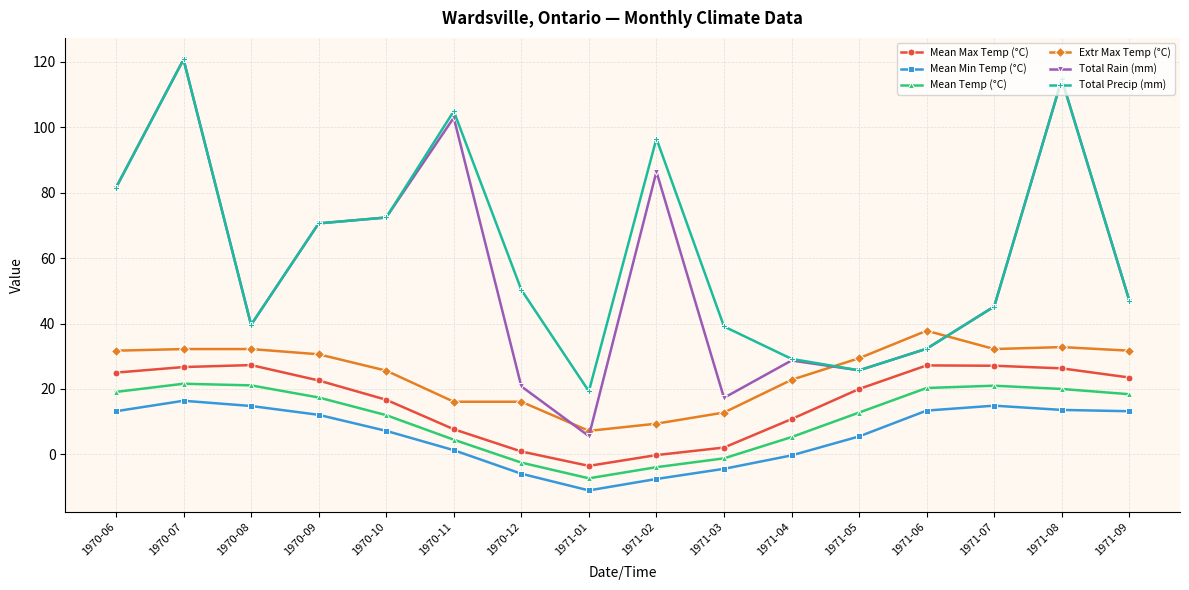

At which category is the sum across all series the highest?

1970-07